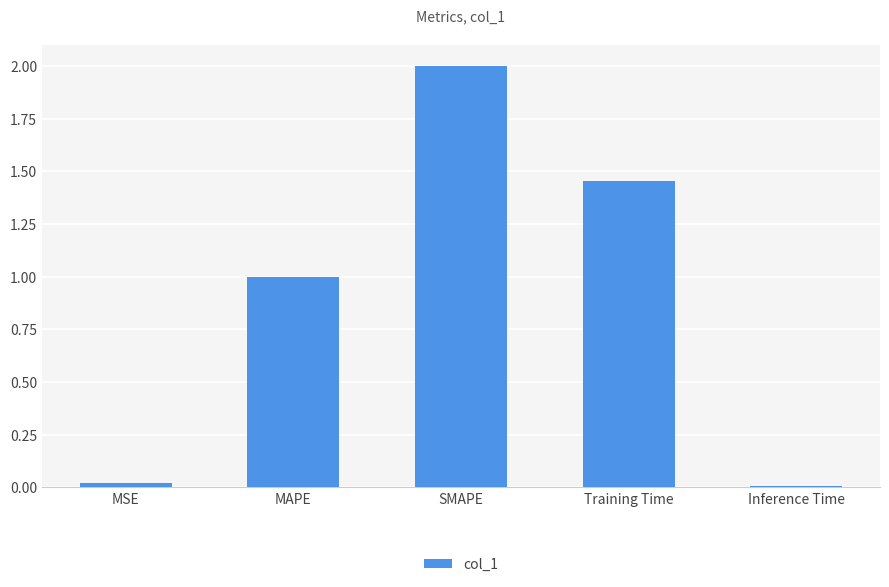

Which has a higher value, SMAPE or Training Time?

SMAPE